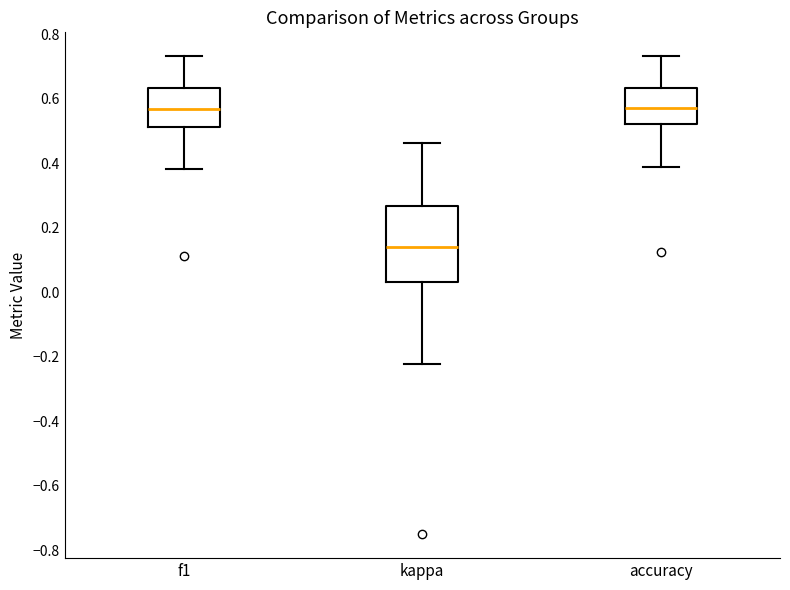

Which box's median line is the lowest?

kappa